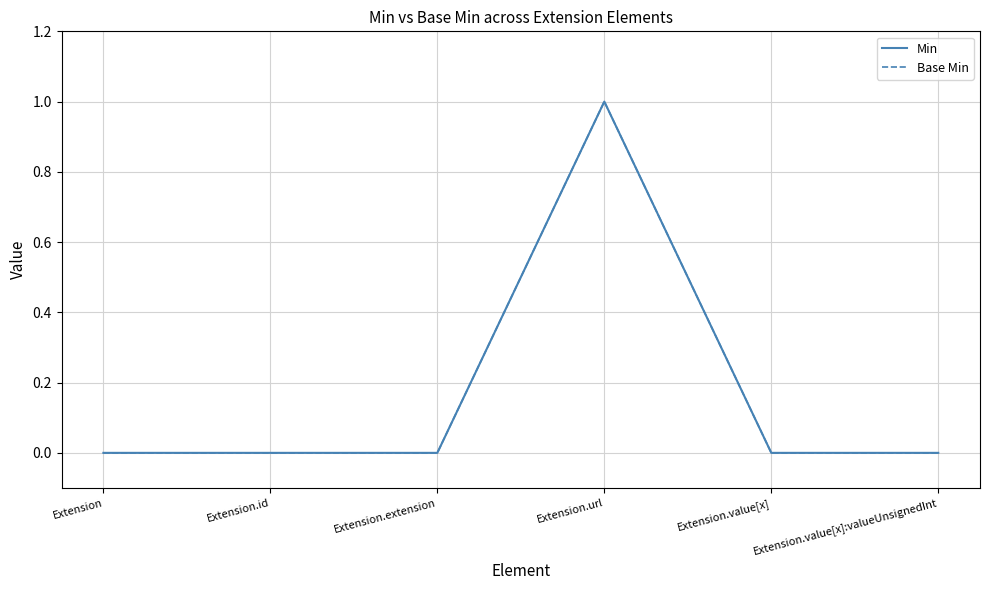

Is the value of Min at Extension greater than the value of Base Min at Extension.value[x]?

No